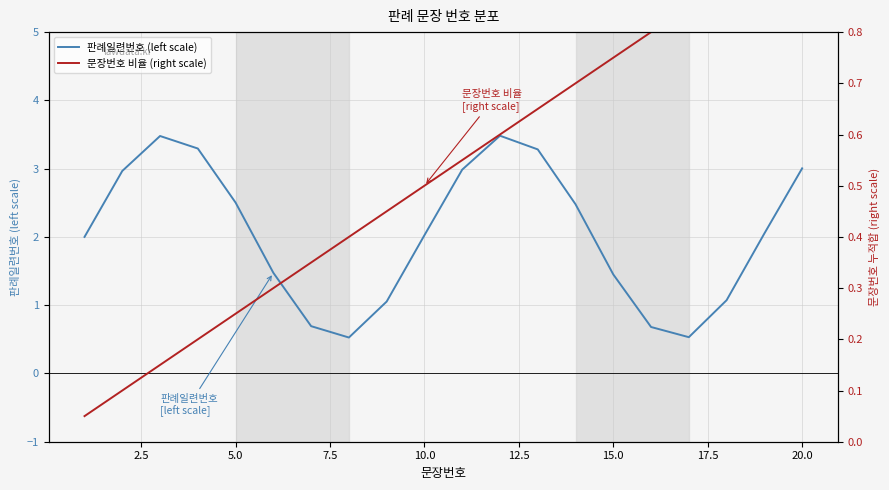

Does the chart display data point markers on the line(s)?

No